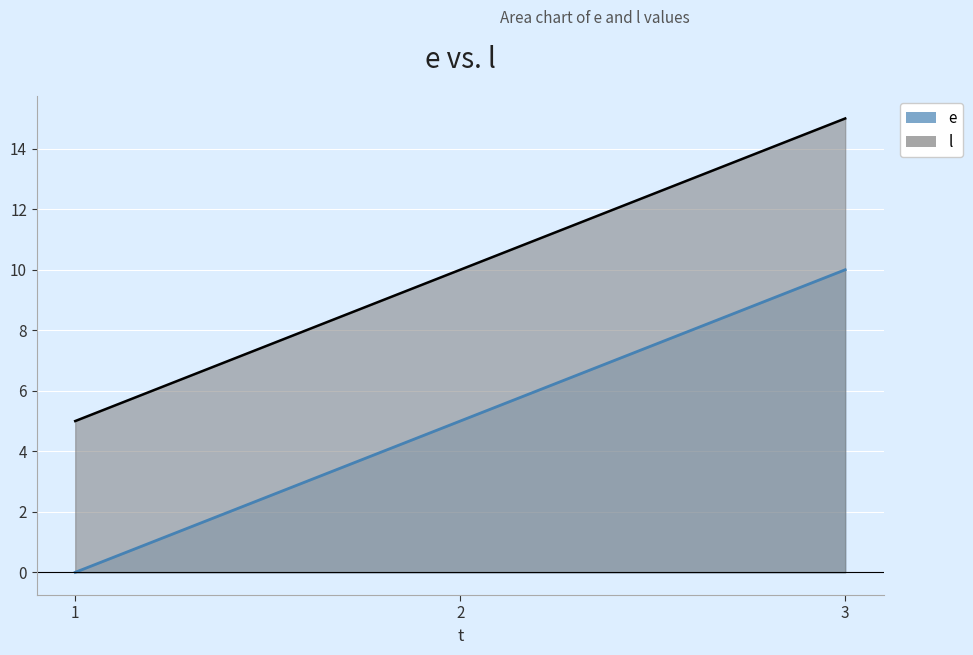

At 3, list the series in order from largest to smallest.

l, e